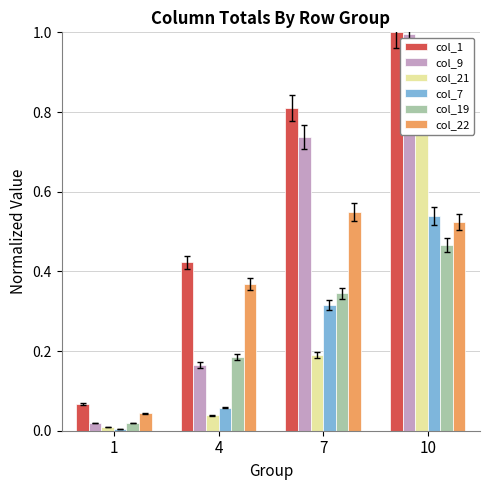

How many bars are there in total?

24